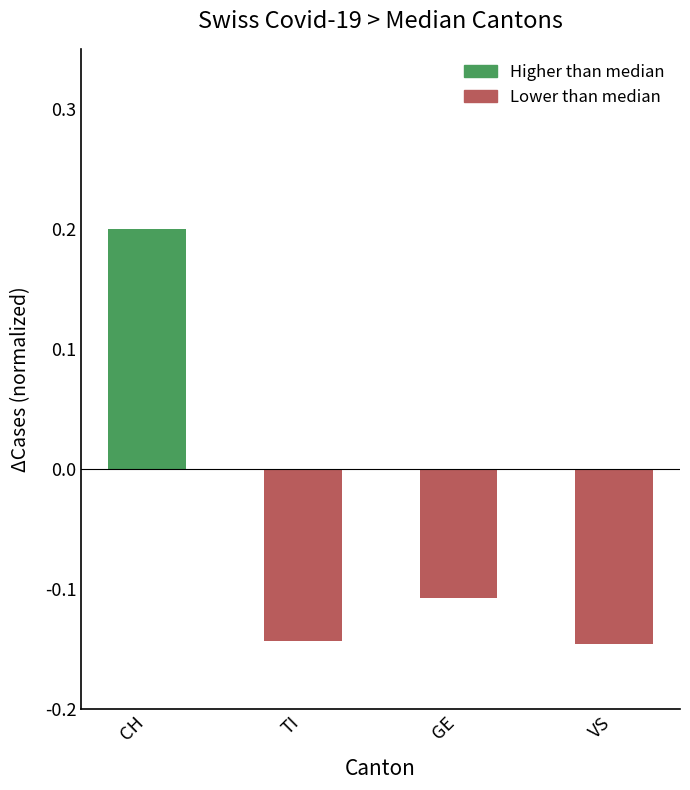

Does the chart contain any negative values?

Yes